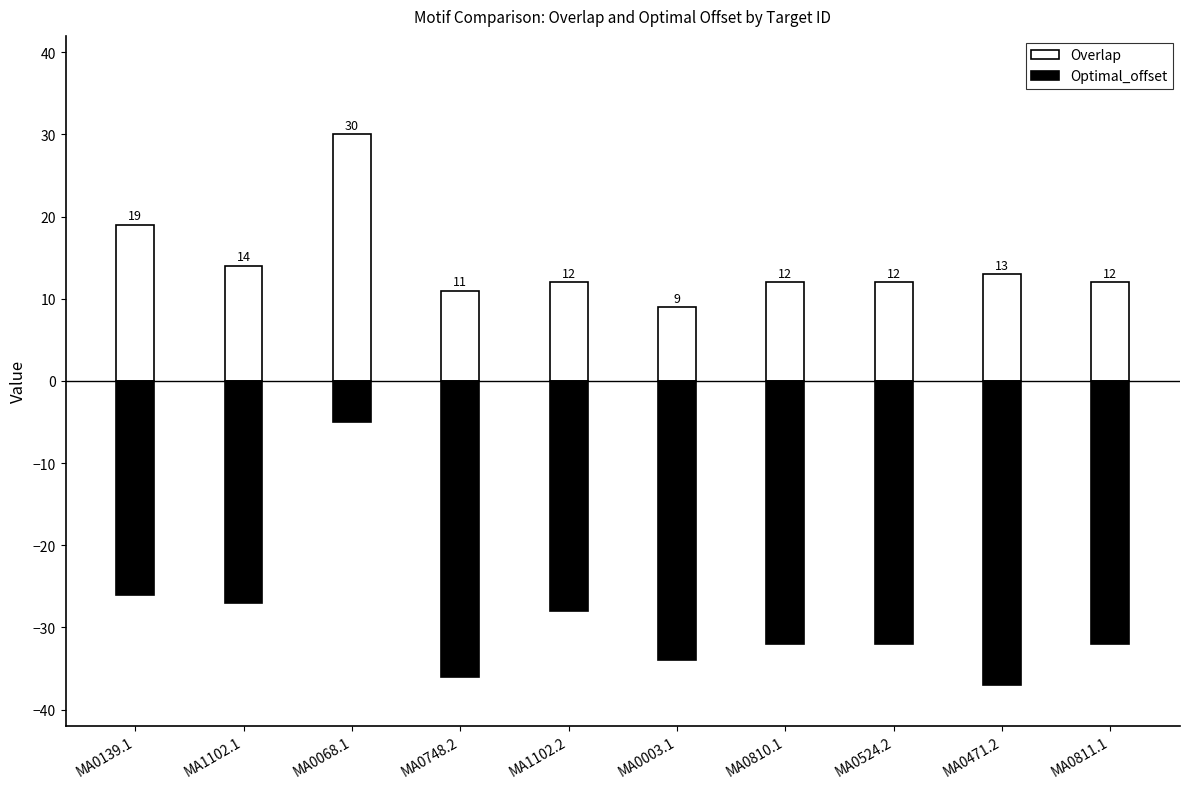

What position from the left is MA1102.2?

5